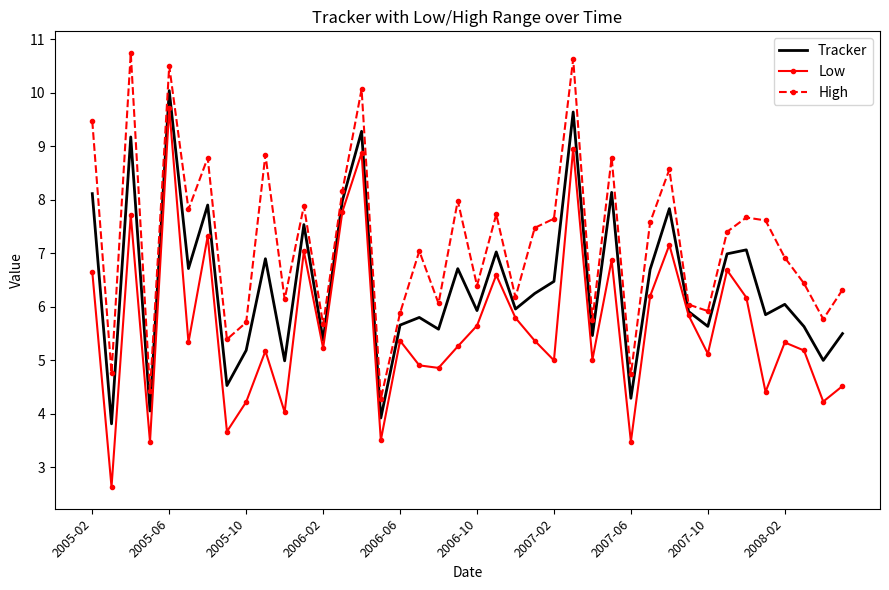

List the series in order of their overall mean, highest first.

High, Tracker, Low